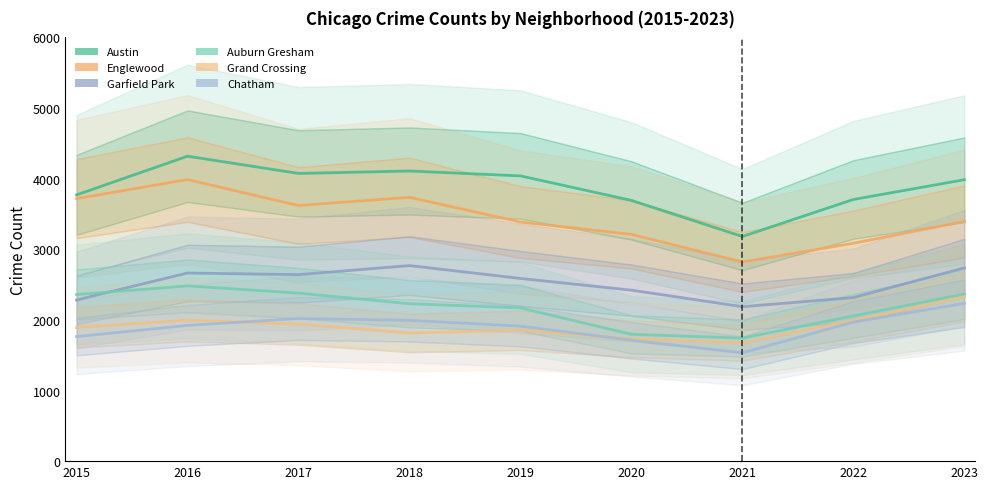

At which category does the chart reach its minimum across all series?

2021